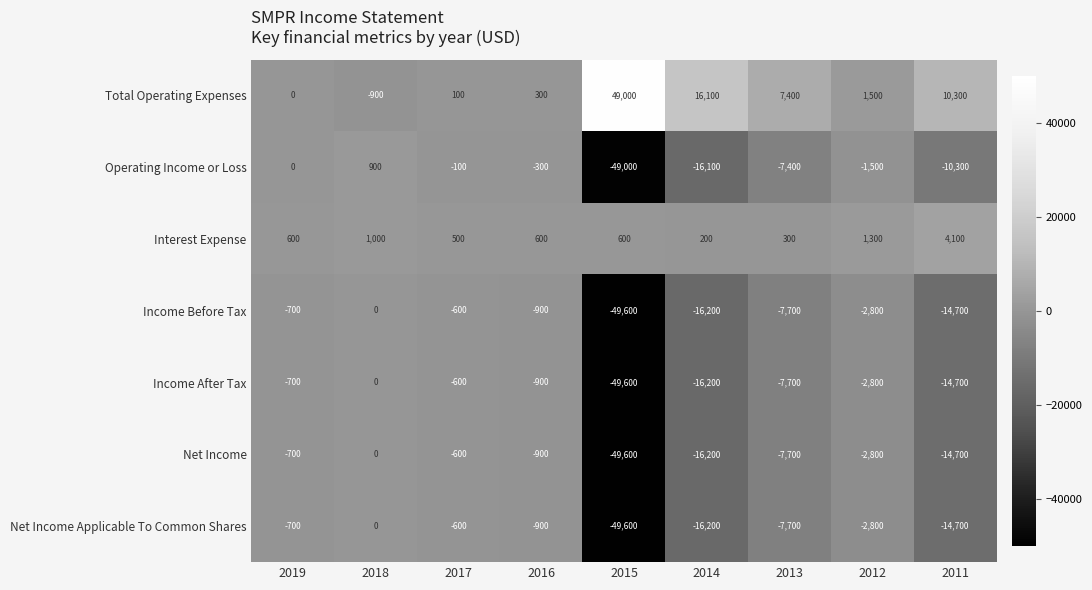

Is it true that Income Before Tax equals -900 at 2016?

True